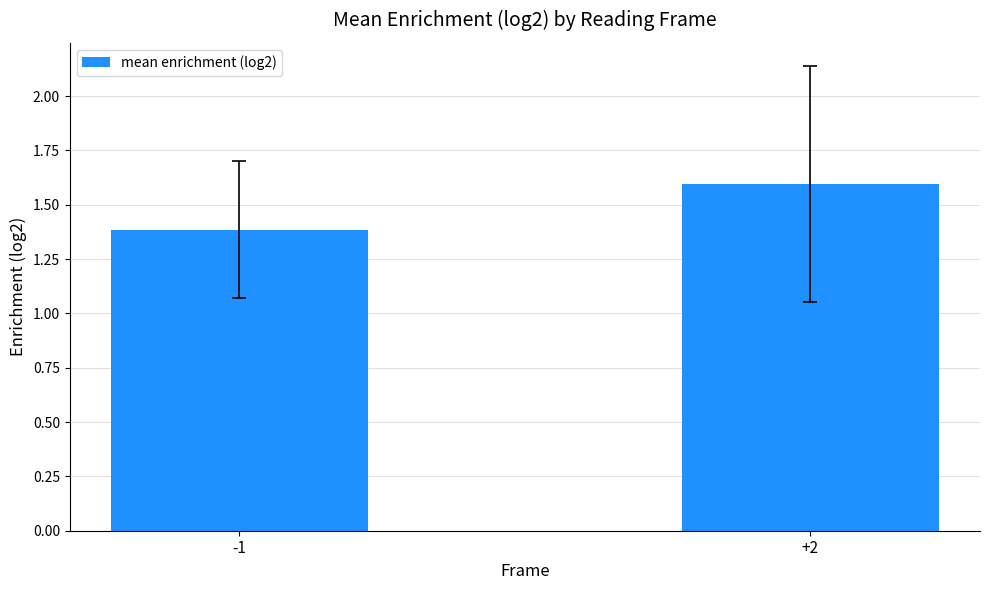

Which category has the highest value across all series?

+2